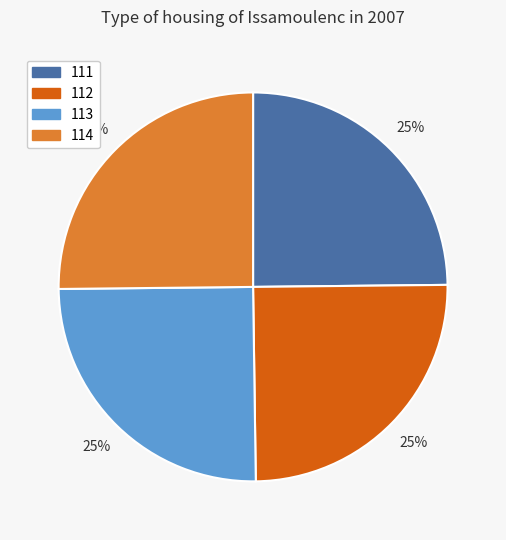

What is the ratio of the value at 113 to the value at 114?

1.0